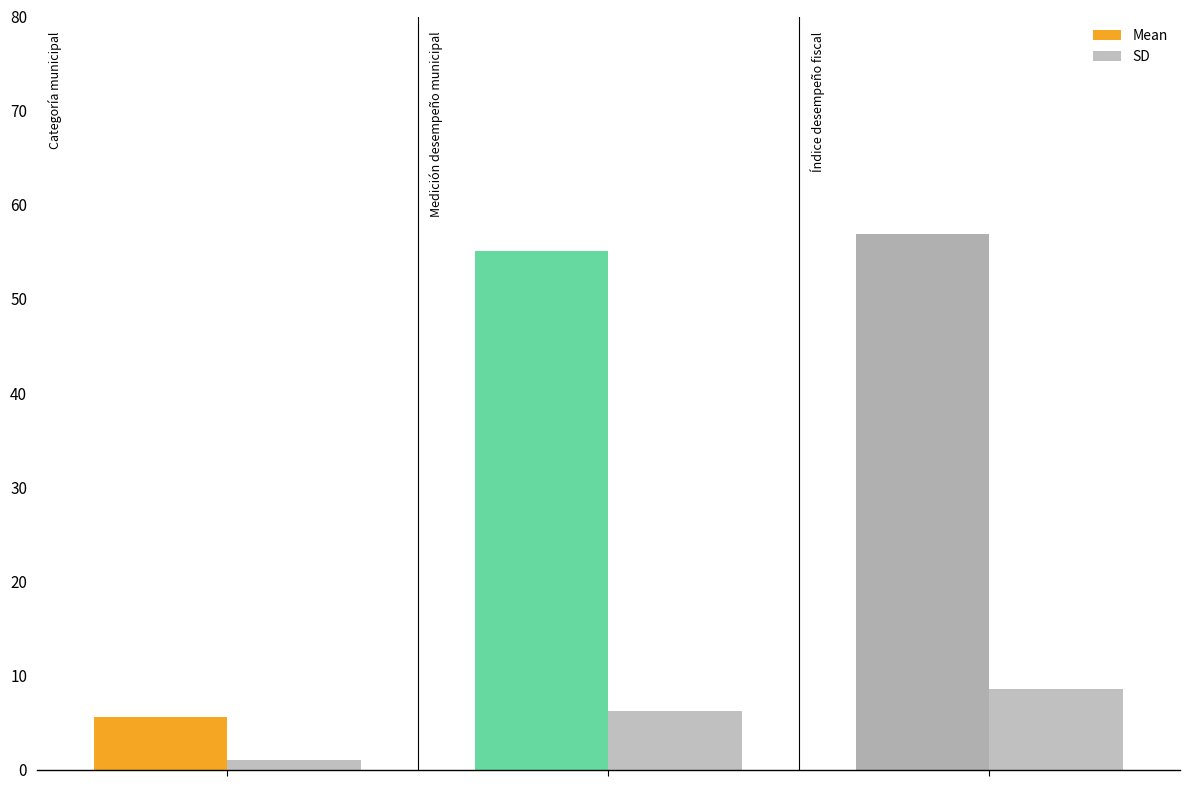

How many data points does each series have?

3